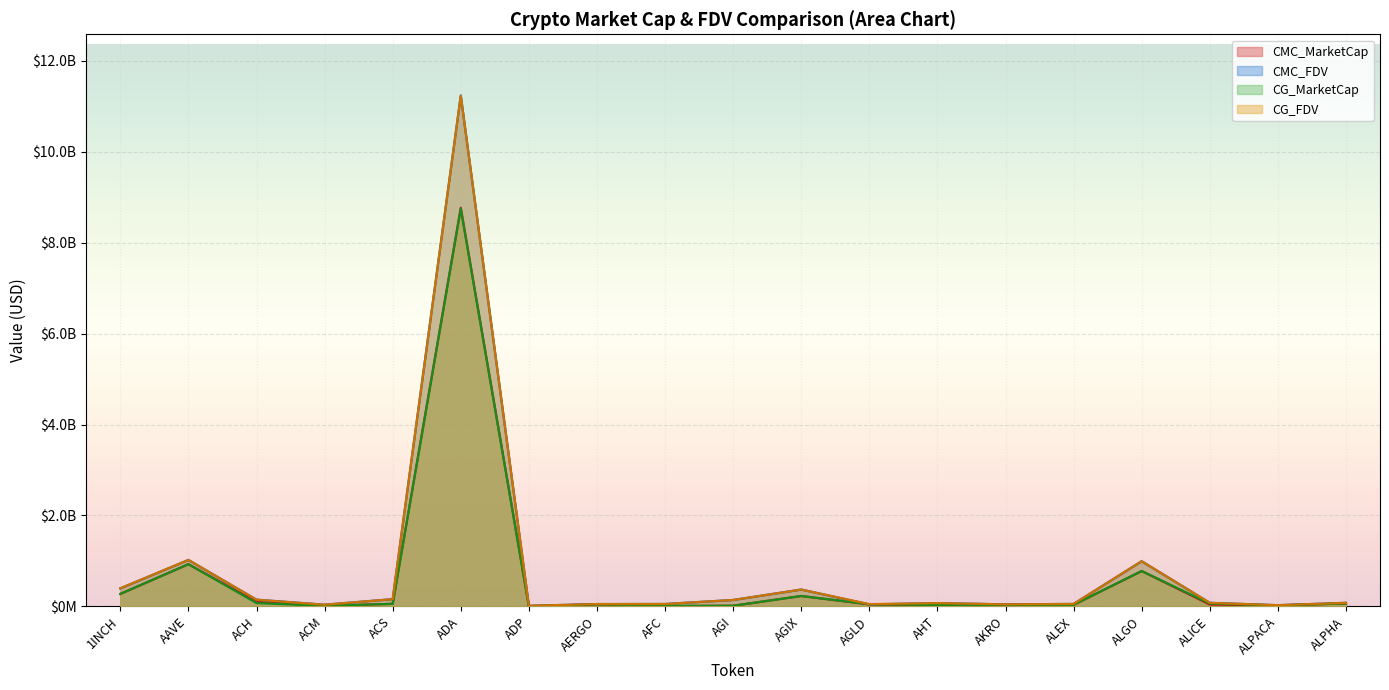

True or false: CMC_MarketCap and CMC_FDV cross at least once.

False